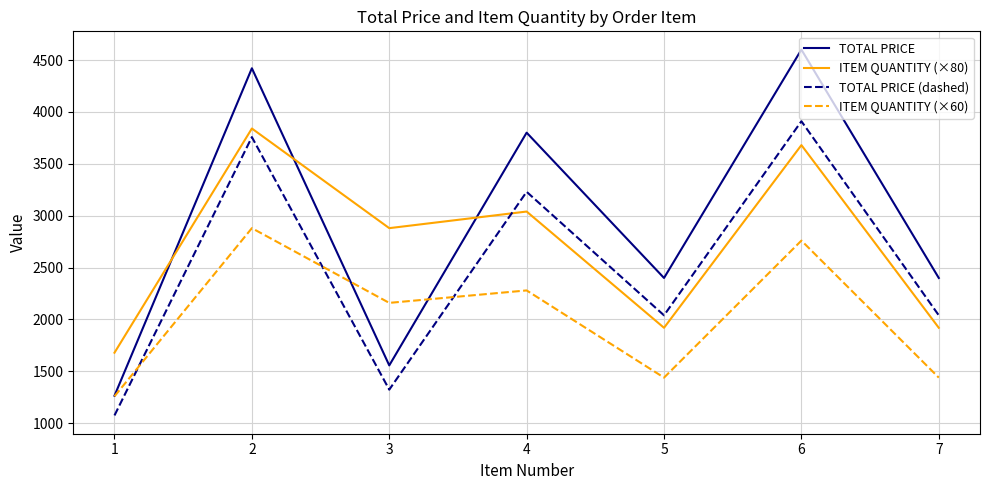

Reading left to right, what are all the values shown in this chart?

TOTAL PRICE: 1265.5	4420.3	1557.7	3800.0	2400.0	4600.0	2400.0
ITEM QUANTITY (×80): 1680.0	3840.0	2880.0	3040.0	1920.0	3680.0	1920.0
TOTAL PRICE (dashed): 1075.6	3757.3	1324.1	3230.0	2040.0	3910.0	2040.0
ITEM QUANTITY (×60): 1260.0	2880.0	2160.0	2280.0	1440.0	2760.0	1440.0